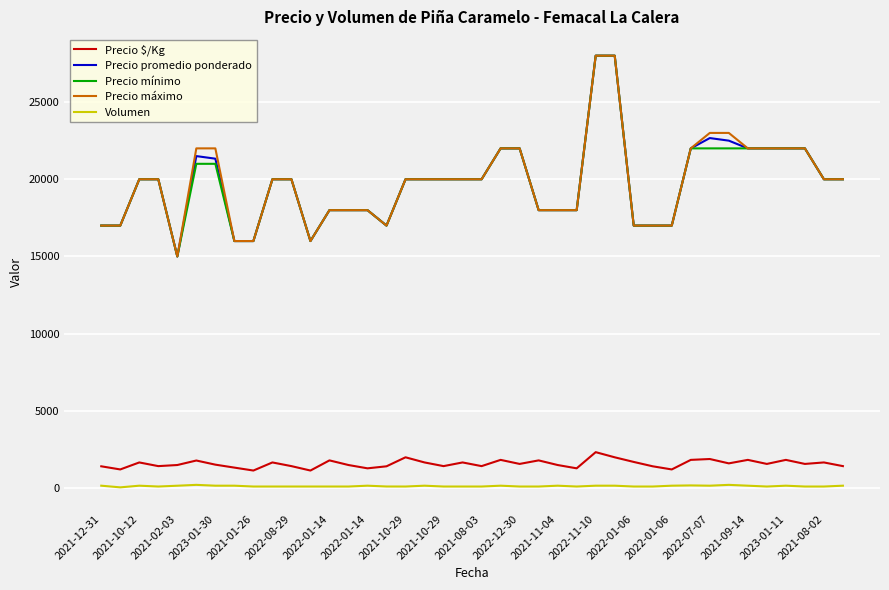

True or false: Precio $/Kg and Precio promedio ponderado intersect in this chart.

False